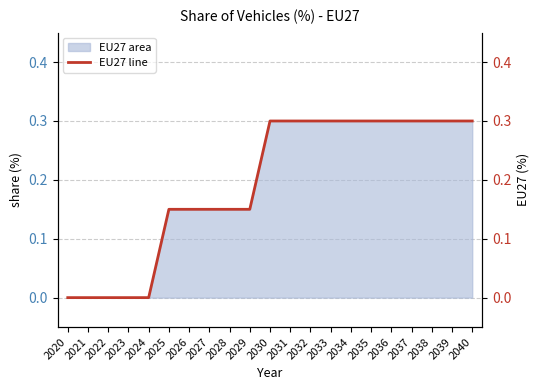

How many values are between 0 and 1?

21